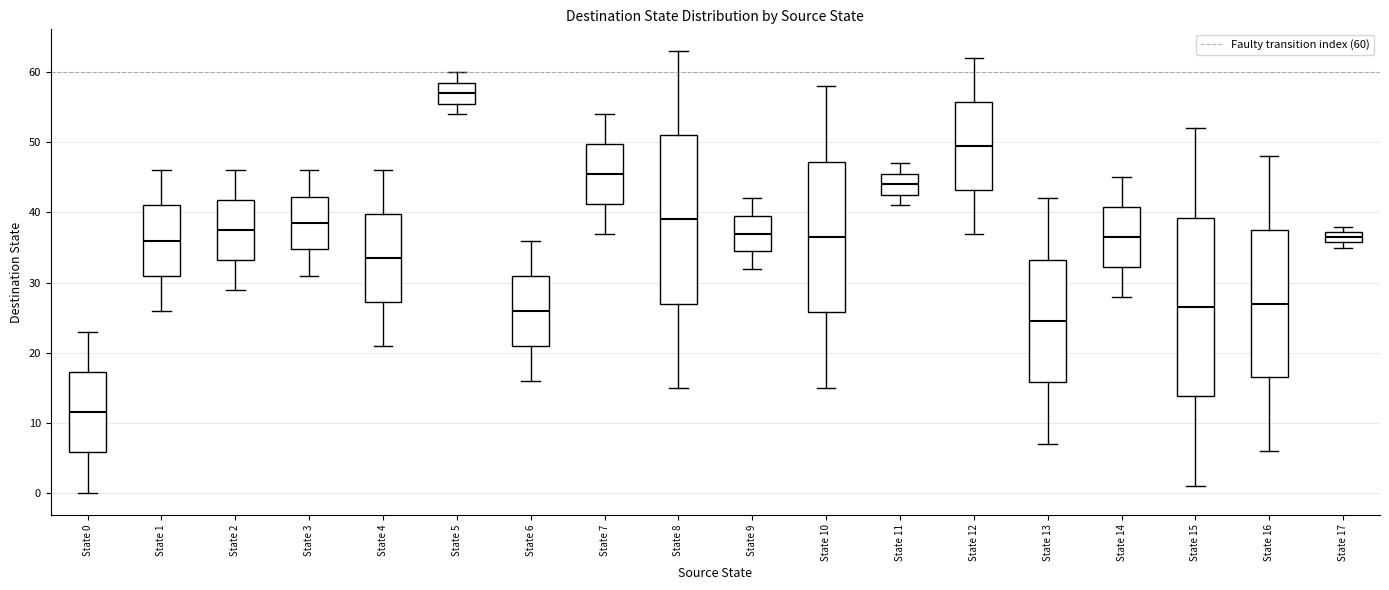

Which box is the tallest, from its lower edge to its upper edge?

State 15